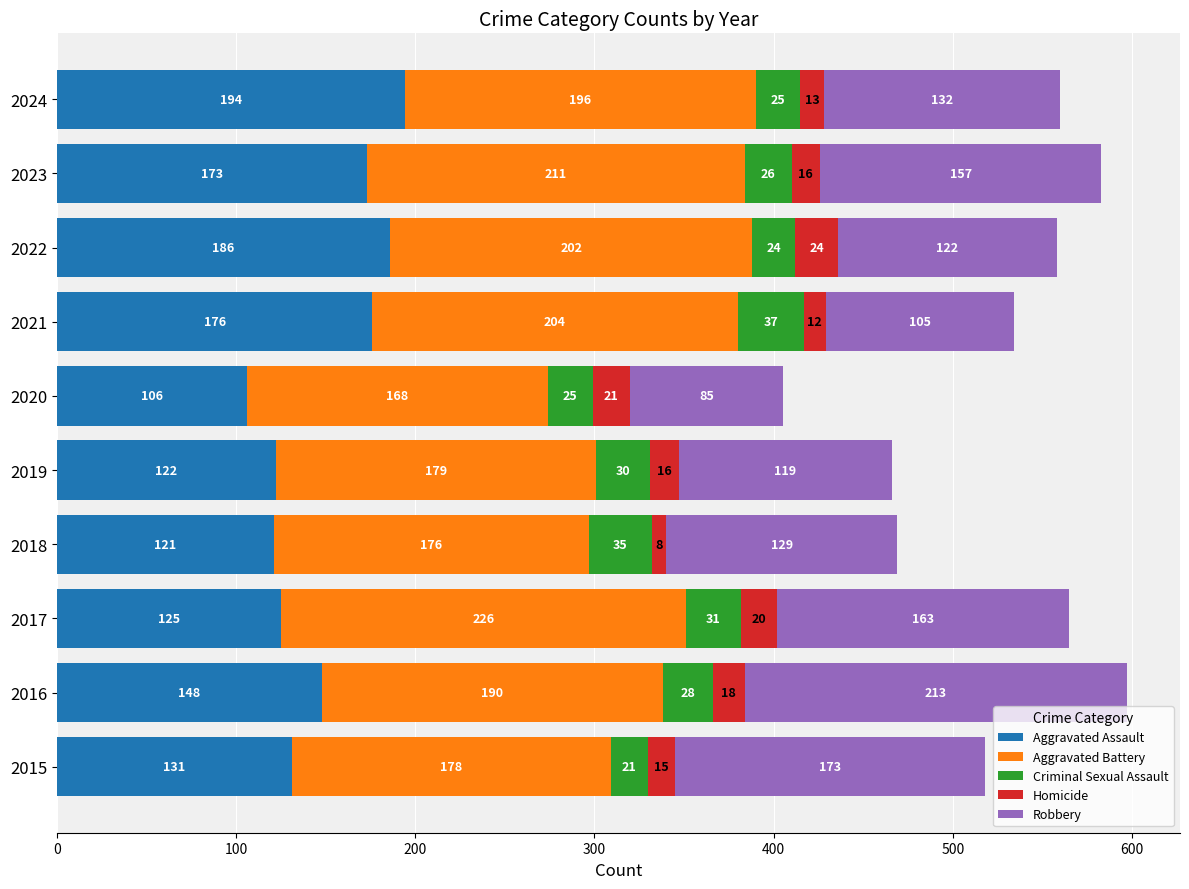

Is it true that Aggravated Assault equals 280 at 2024?

False